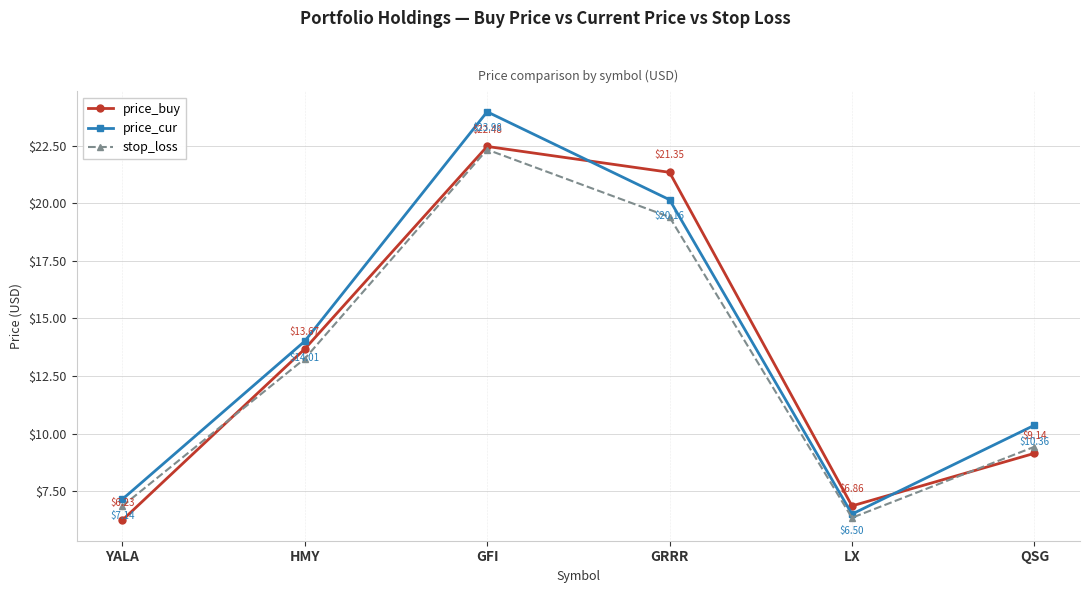

Between which two adjacent categories do price_buy and stop_loss first intersect?

YALA and HMY